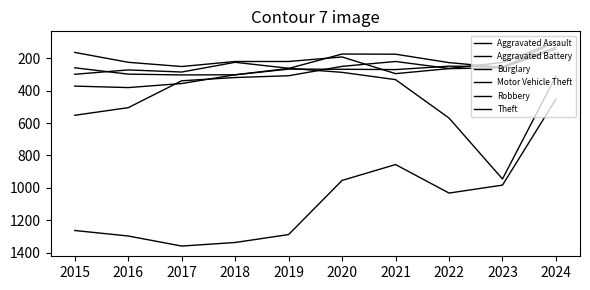

Where do Burglary and Aggravated Battery first cross each other?

2019 and 2020